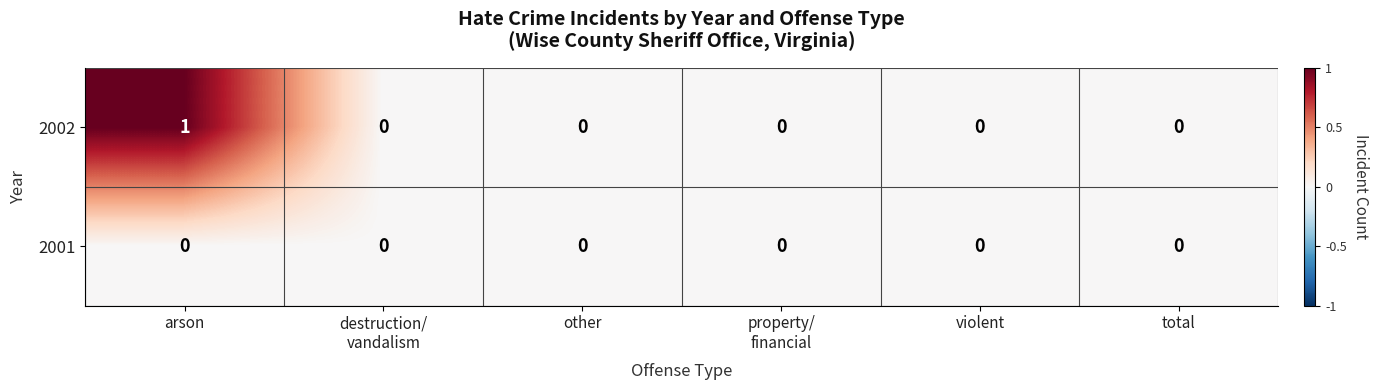

Reading left to right, list all the values displayed in this chart.

2002: 1	0	0	0	0	0
2001: 0	0	0	0	0	0